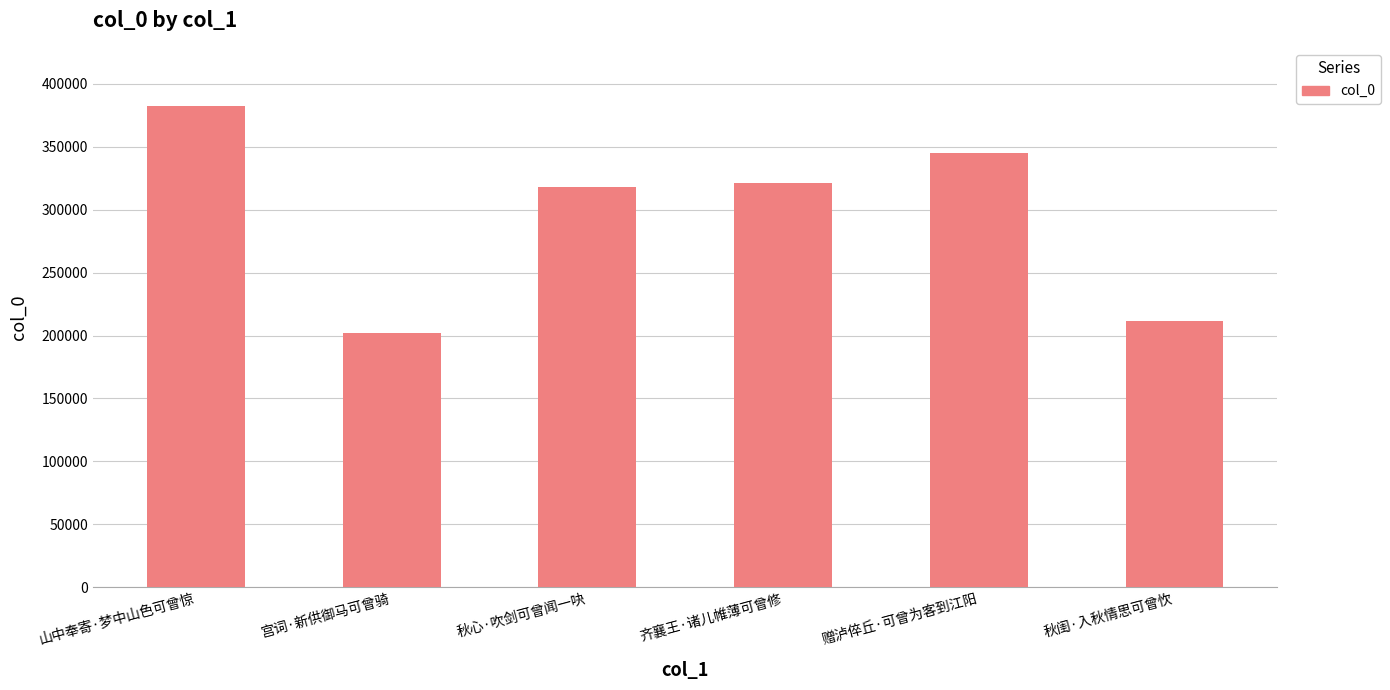

The chart shows a value of 201716 at 宫词·新供御马可曾骑. True or false?

True